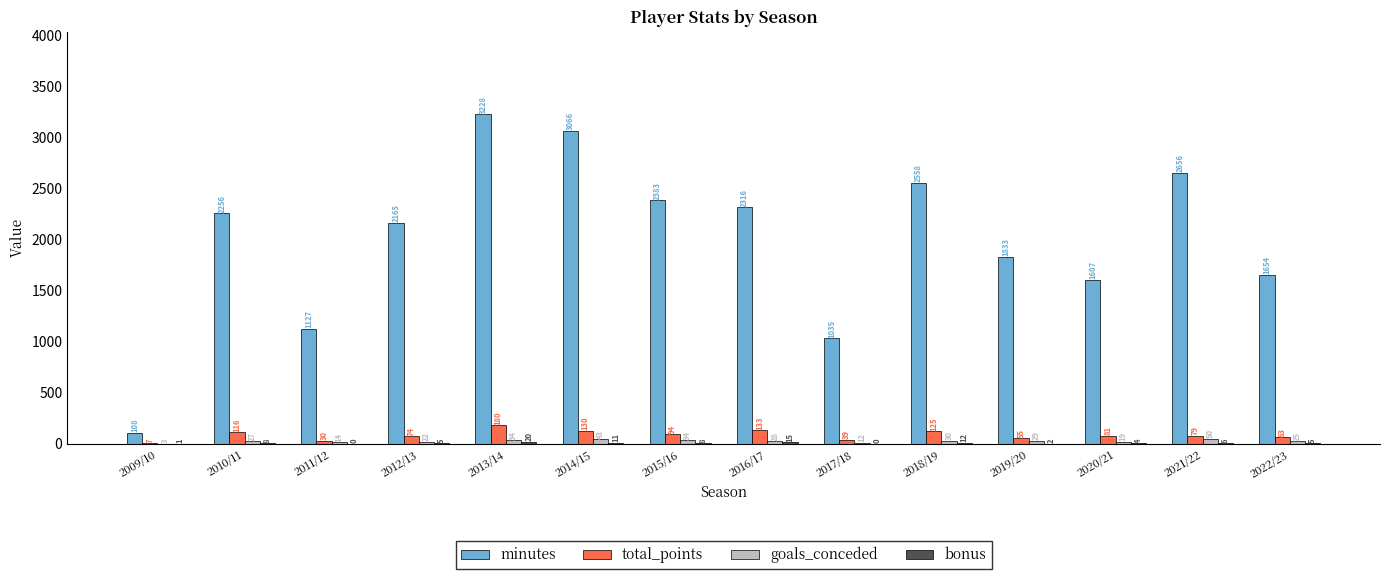

Between 2013/14 and 2016/17, which series saw the biggest shift?

minutes